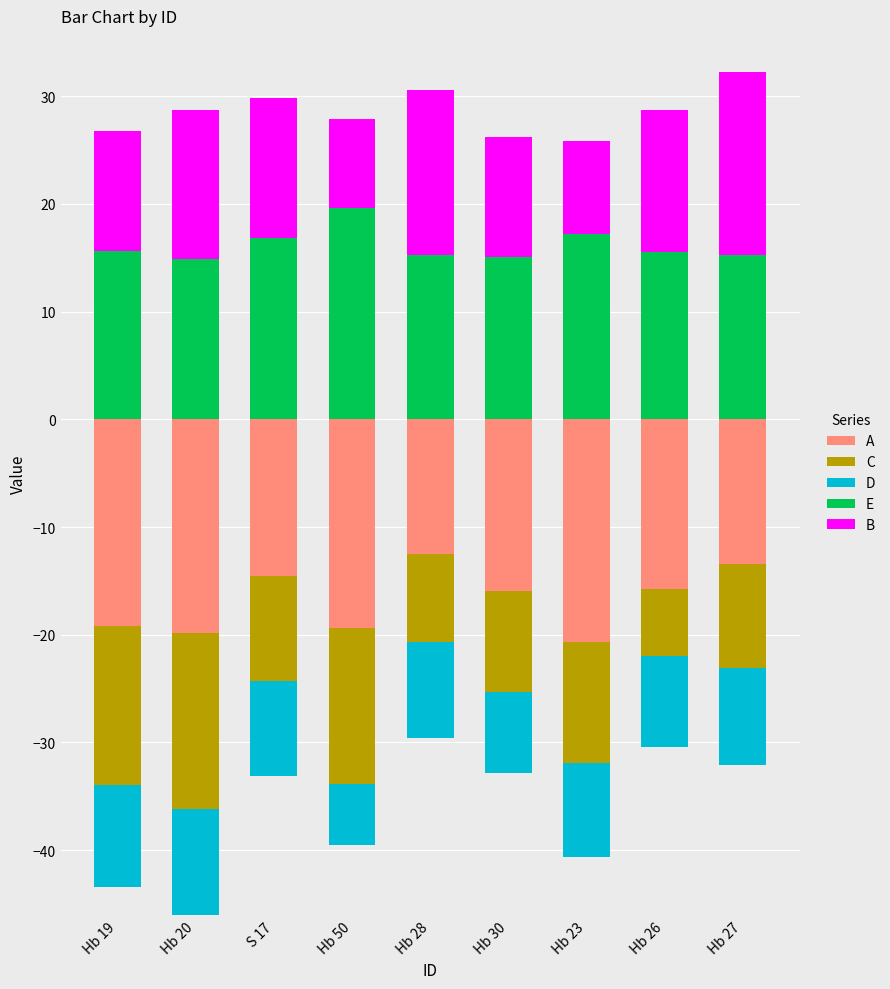

Is the value of D at Hb 26 greater than the value of C at Hb 26?

No